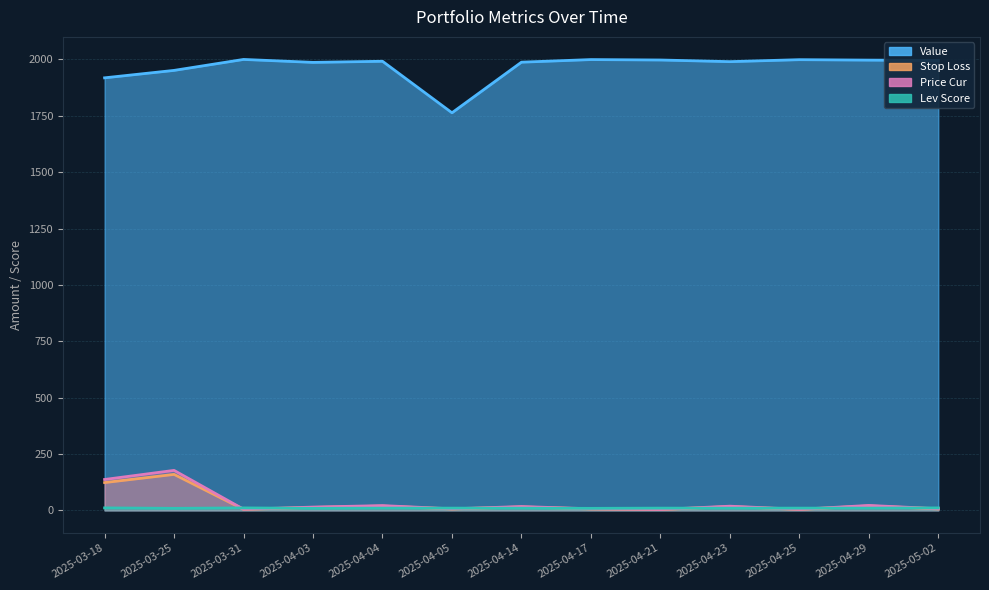

How many times do Stop Loss and Lev Score cross each other?

9